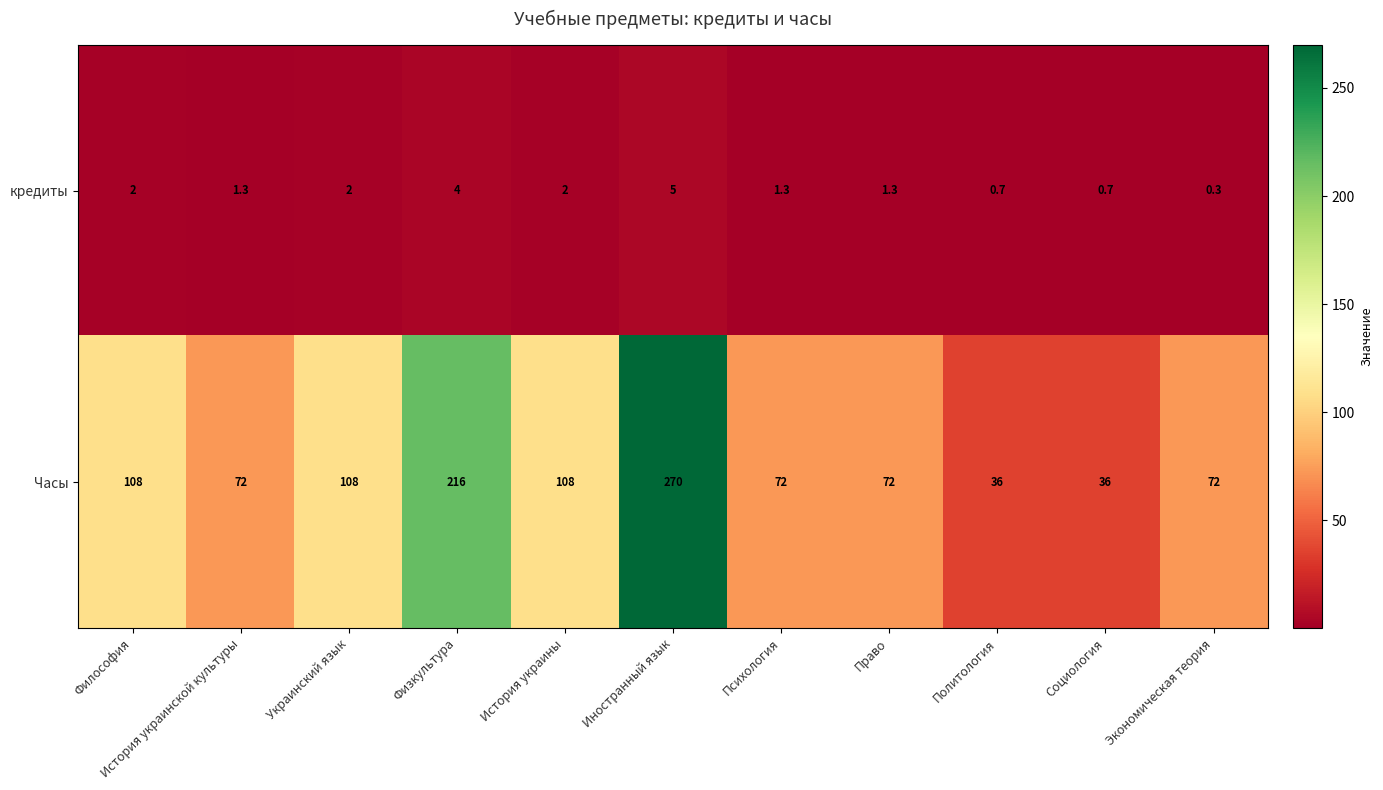

Where does the кредиты series first go above 1?

Философия